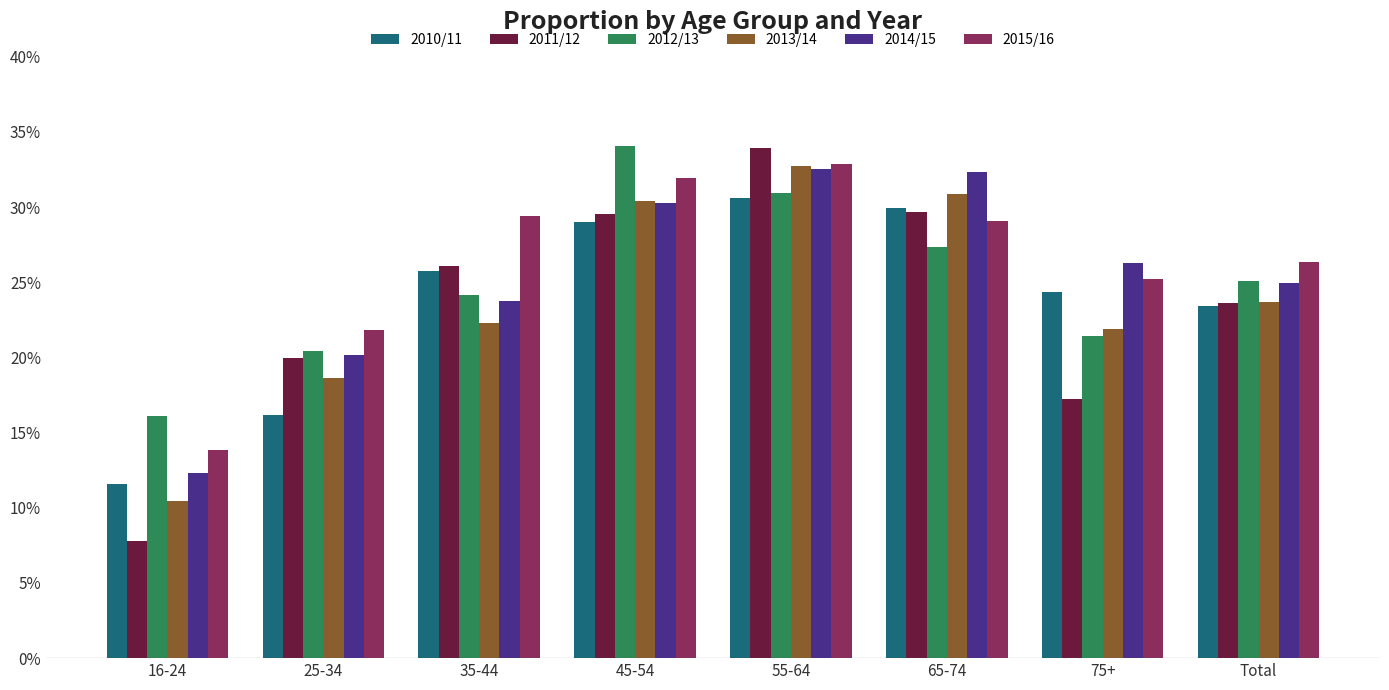

What is the value of the 2011/12 bar at the 2nd from the left?

0.2